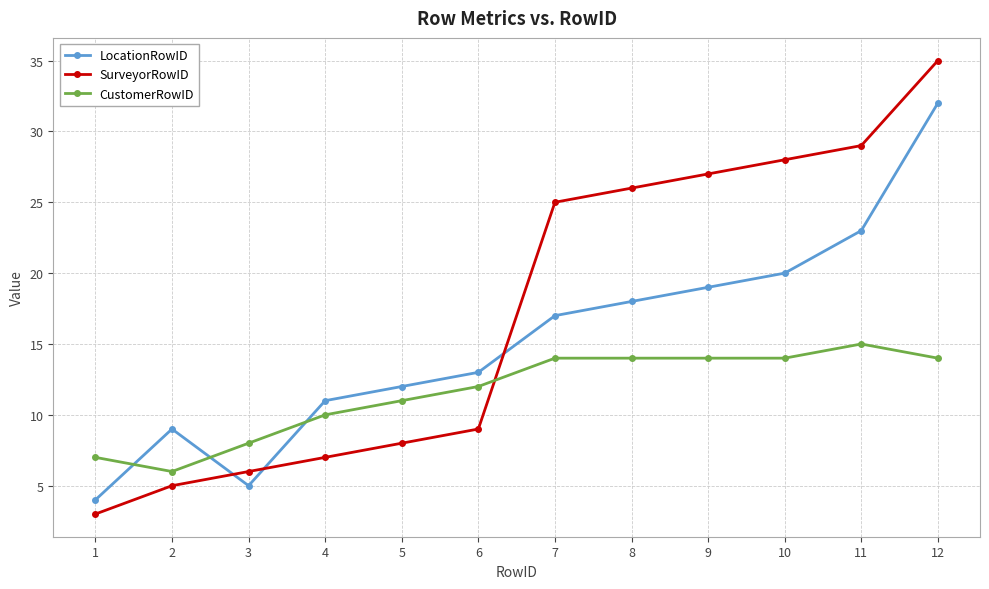

What is the difference between the maximum and minimum values in the CustomerRowID series?

9